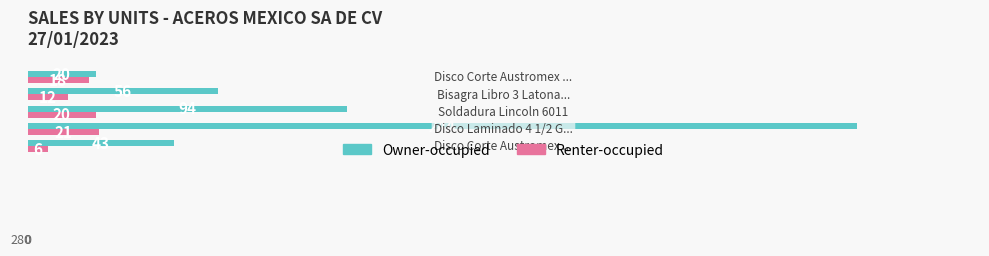

List the series in order of their peak value, lowest first.

Renter-occupied, Owner-occupied